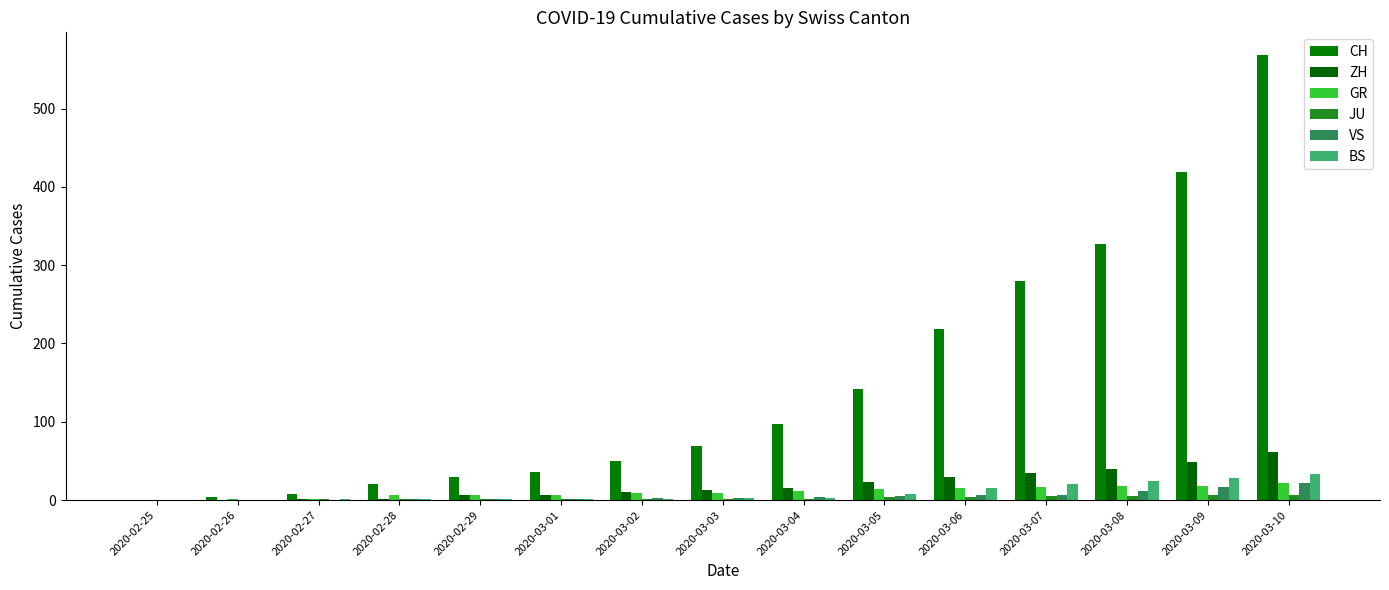

True or false: ZH has a value of 15 at 2020-03-04.

True